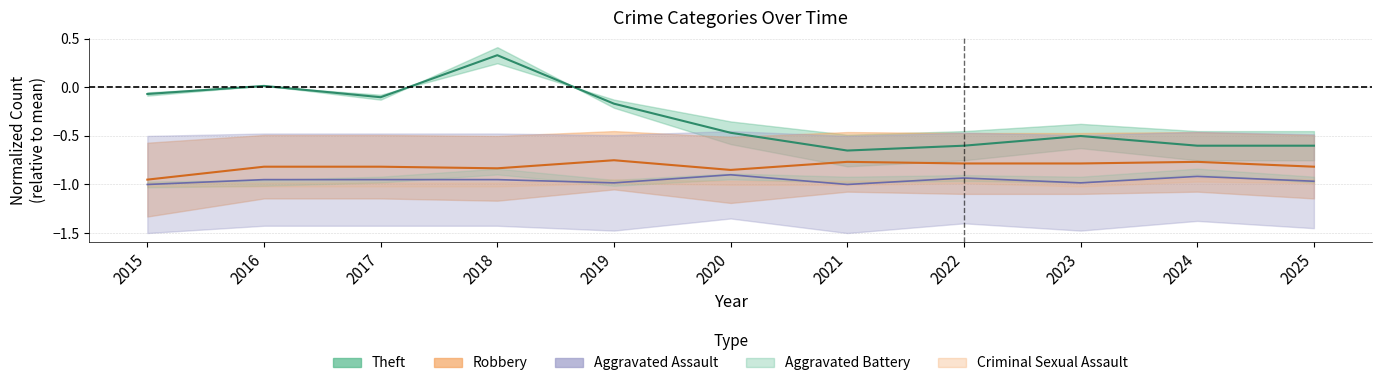

Rank the series at 2025 from highest to lowest value.

Theft, Robbery, Aggravated Assault